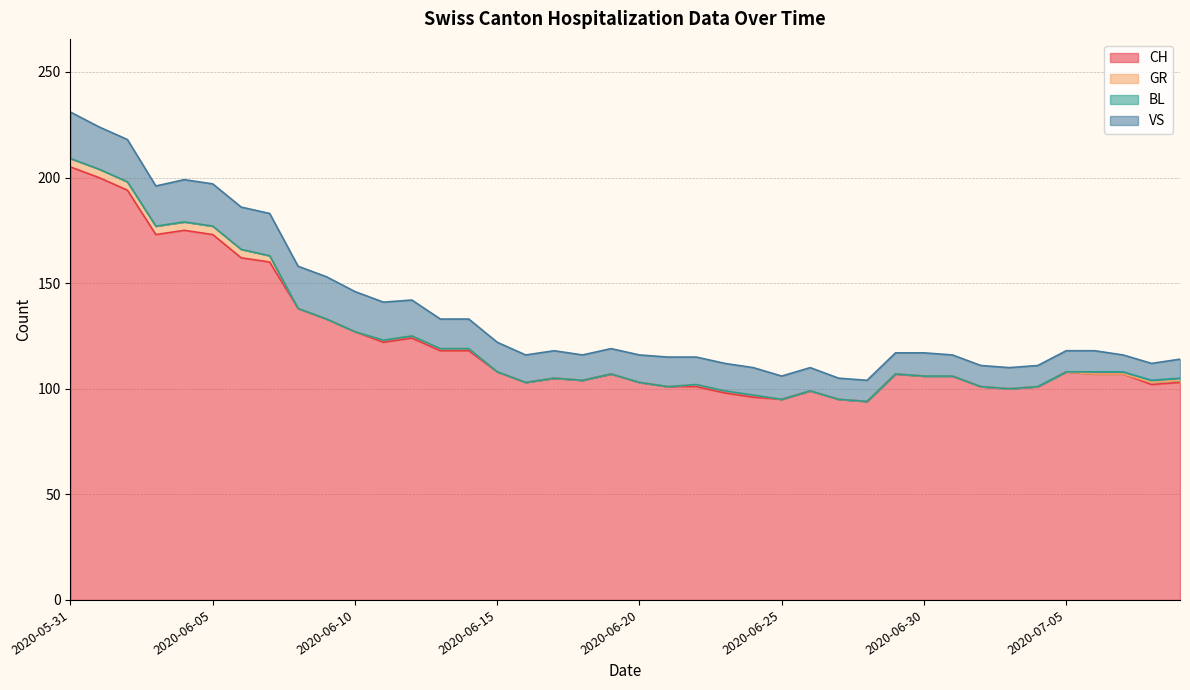

In VS, how many points are higher than both neighbors (excluding endpoints)?

2